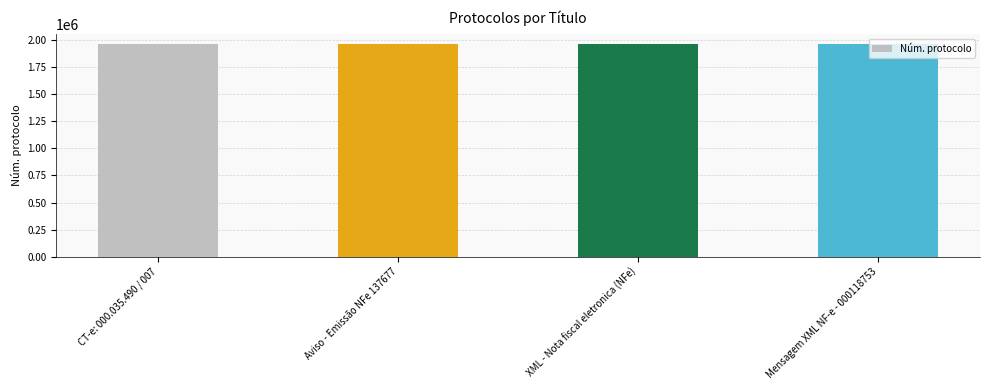

What is the sum of the values at Aviso - Emissão NFe 137677 and Mensagem XML NF-e - 000118753?

3918706